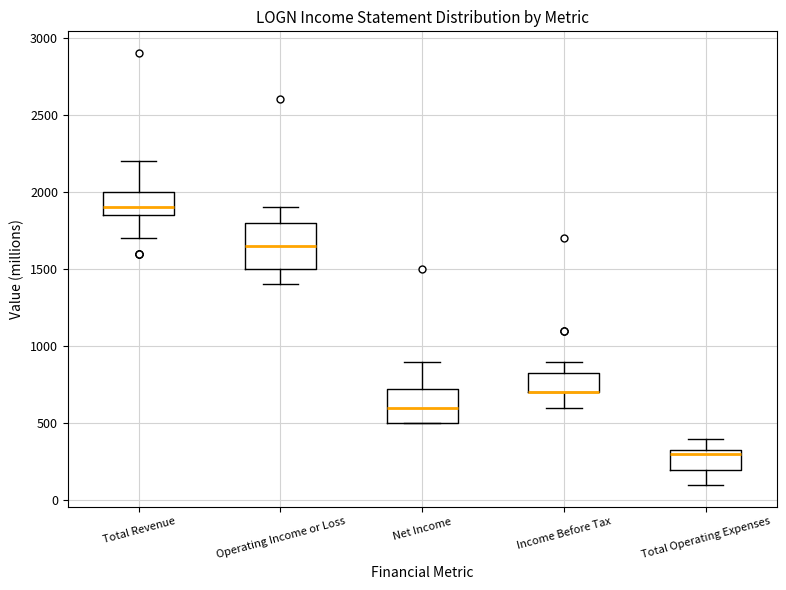

Comparing the boxes themselves (not the whiskers), which one is the tallest?

Operating Income or Loss